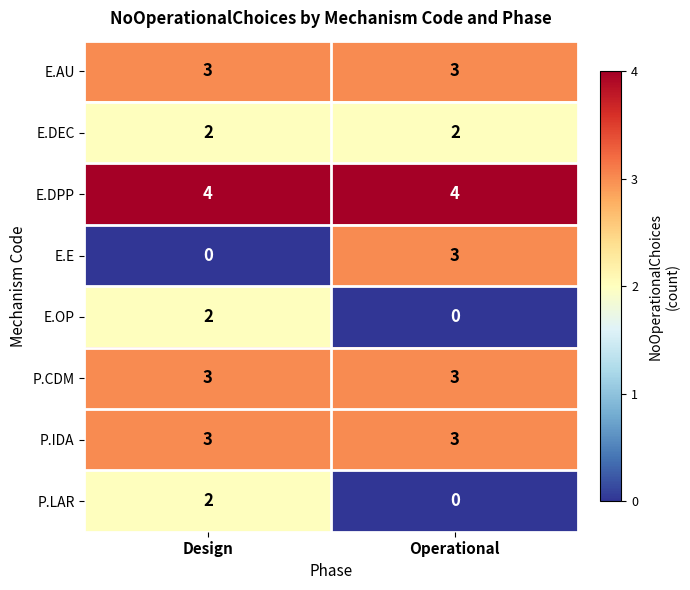

Which series has the largest total across all categories?

E.DPP